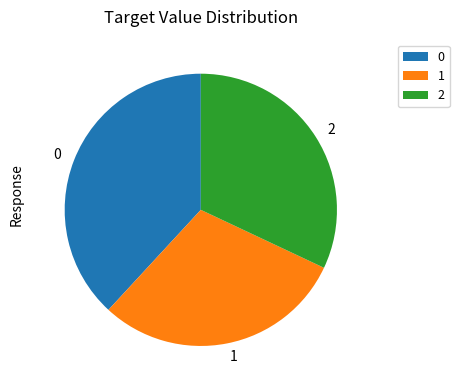

How many segments does this pie chart have?

3